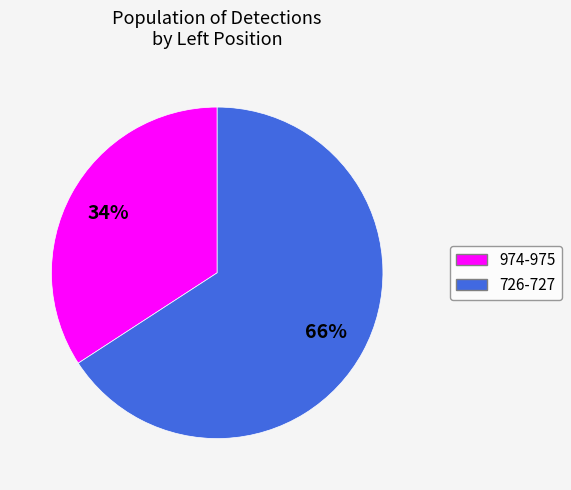

Count the number of slices in the pie.

2